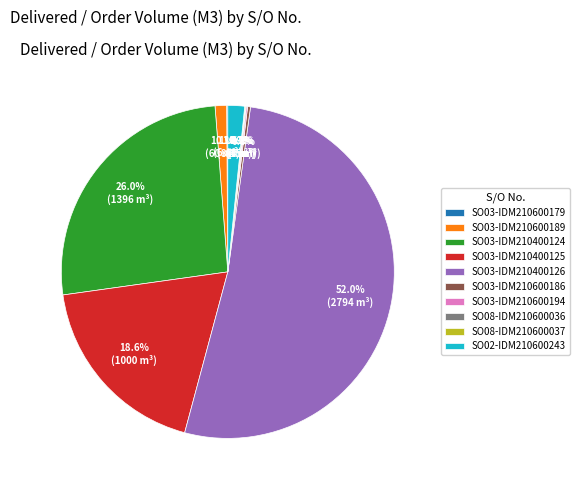

What is the largest slice in the pie chart?

SO03-IDM210400126